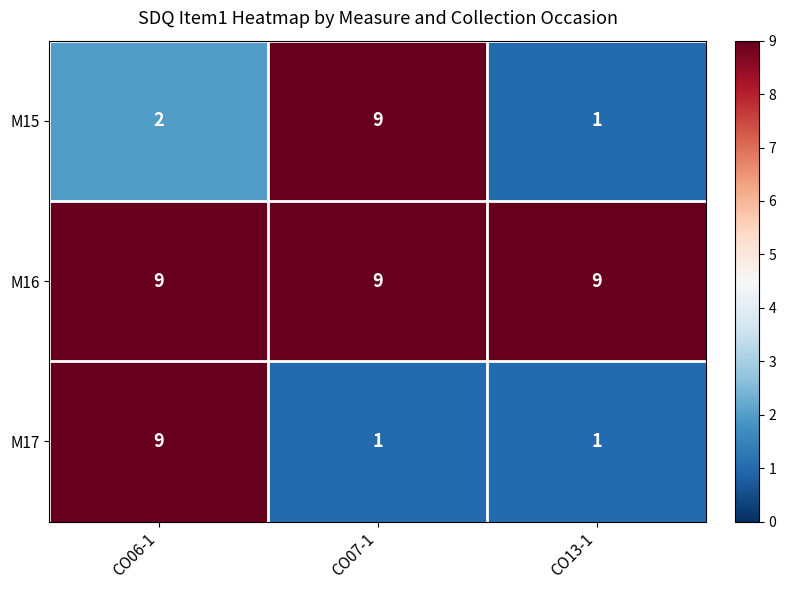

Reading left to right, extract all data points from this chart.

M15: 2	9	1
M16: 9	9	9
M17: 9	1	1